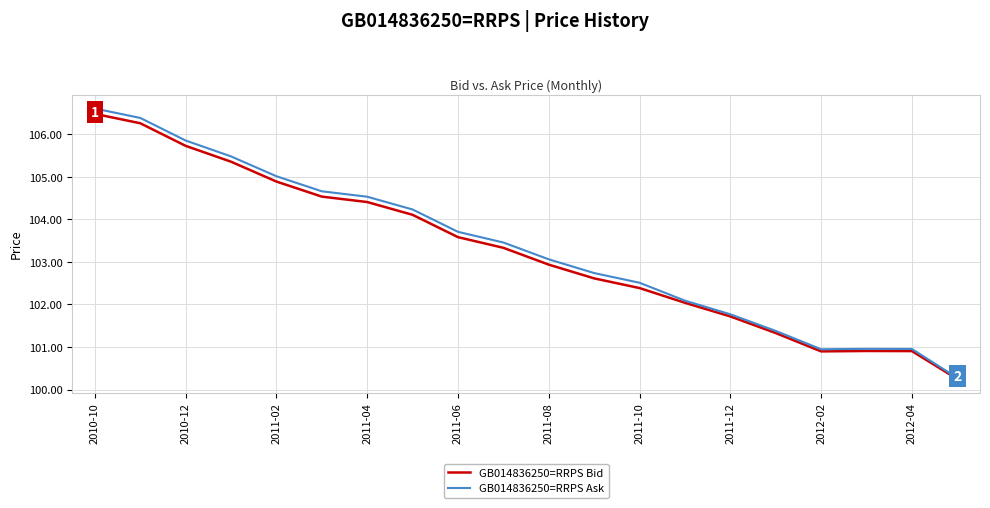

How many values in the GB014836250=RRPS Ask series exceed 103?

11